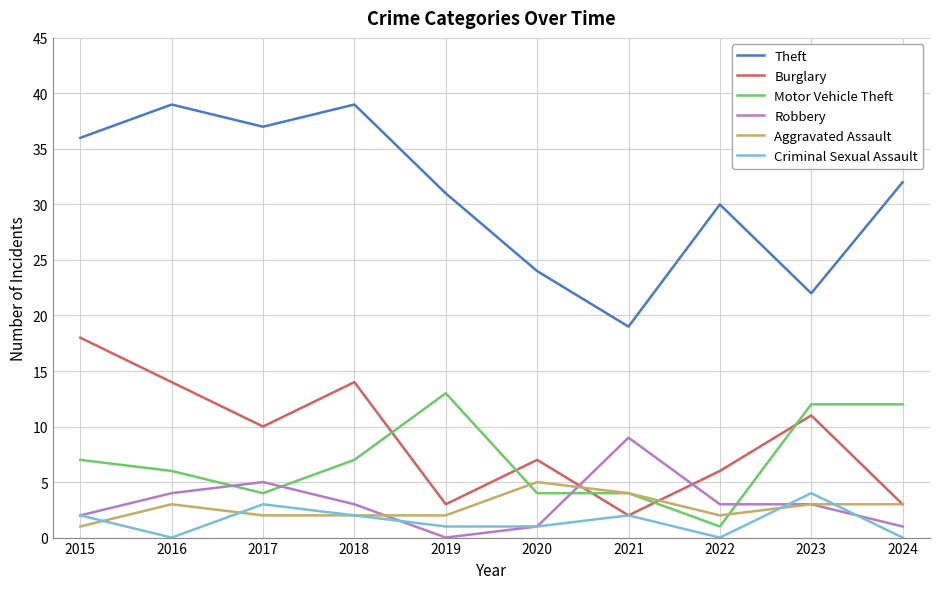

Does the chart display data point markers on the line(s)?

No